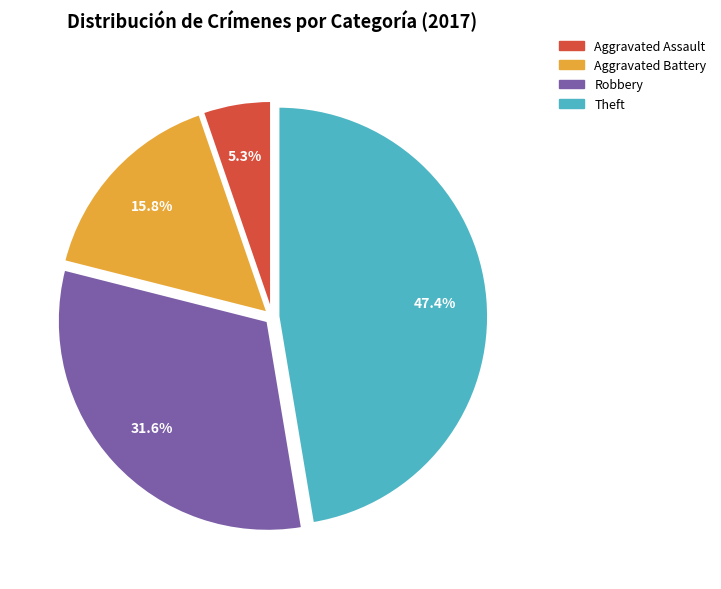

Does any single category account for the majority?

No